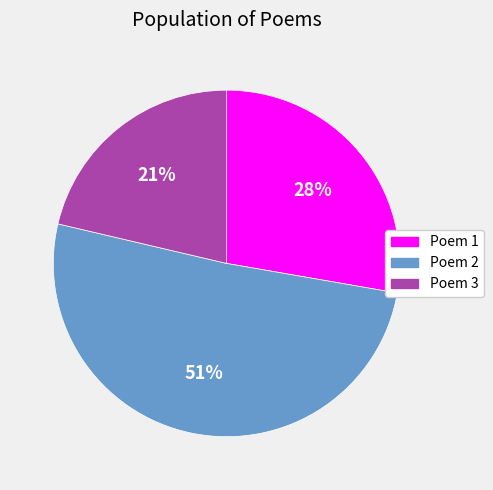

To the nearest percent, what is the difference between the largest and smallest slice percentages?

30%